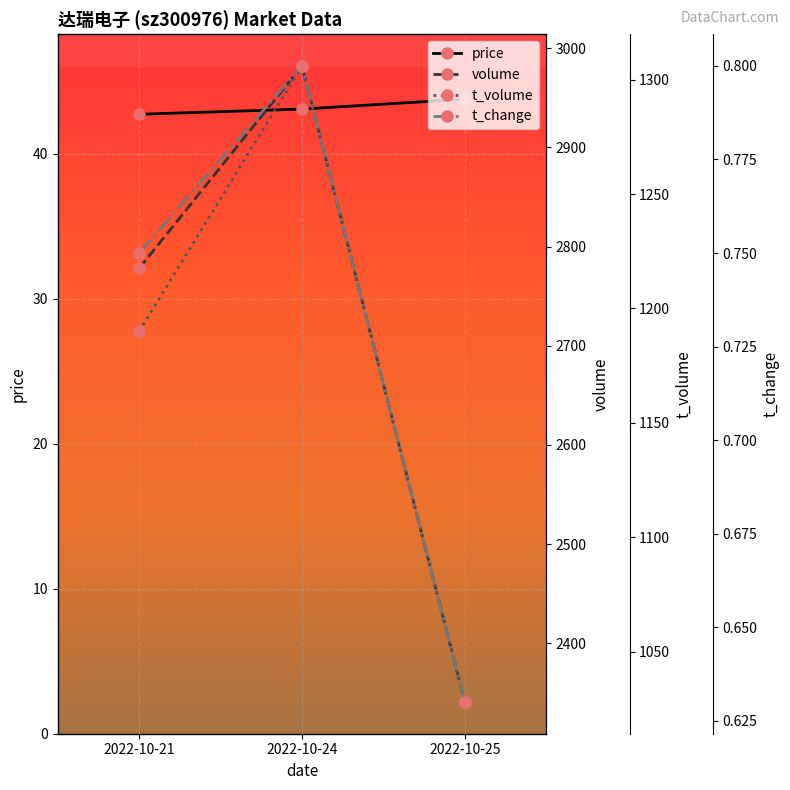

What is the spread (max minus min) of values at 2022-10-21?

2777.2